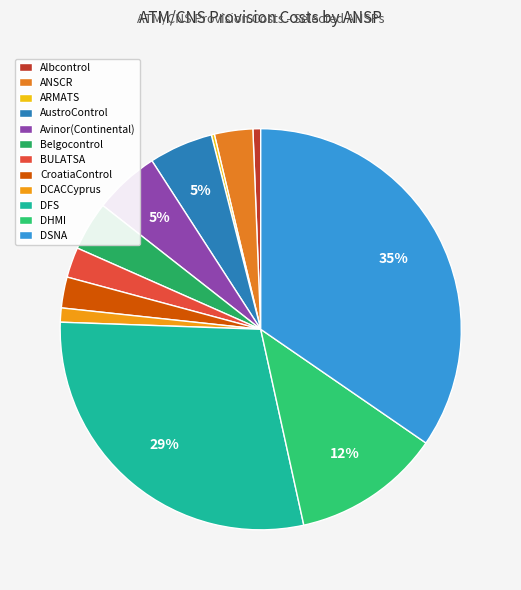

Is it true that Avinor(Continental) is 5% of the pie?

True